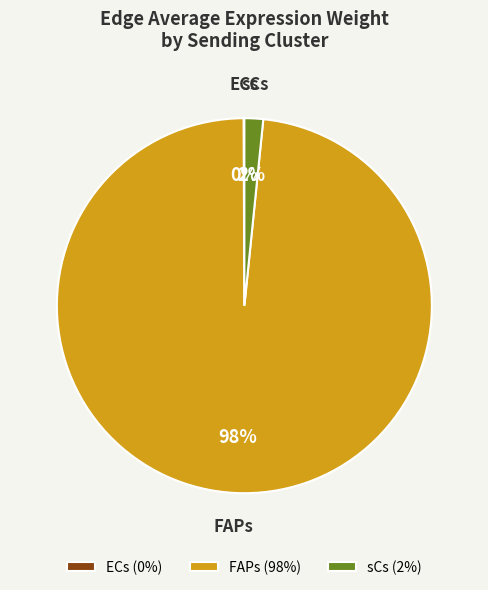

What is the majority slice?

FAPs